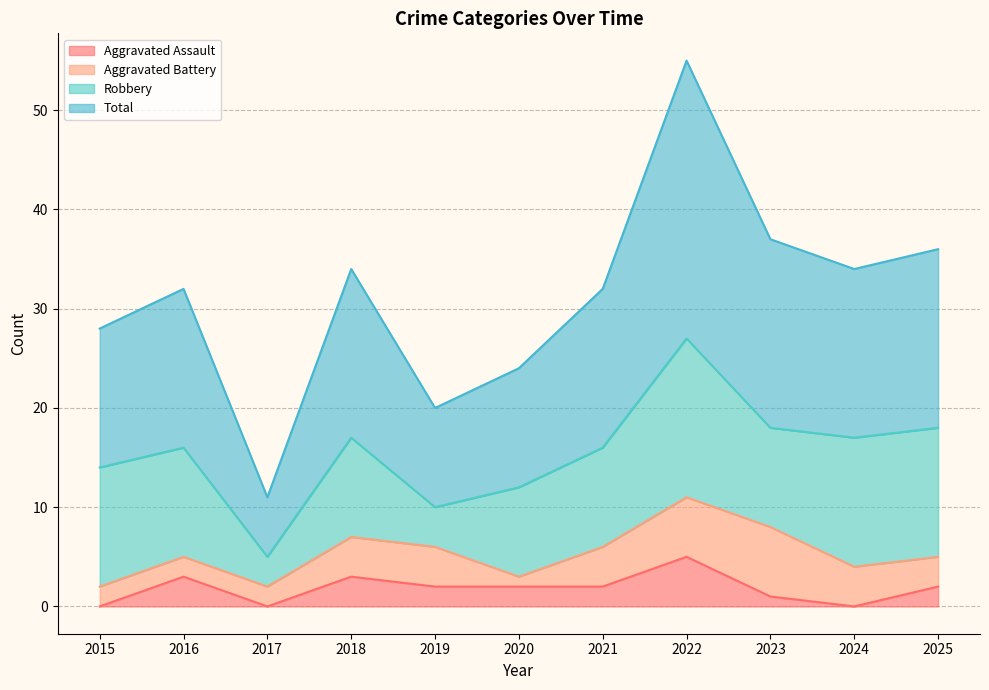

What is the lowest value of the Total series?

11